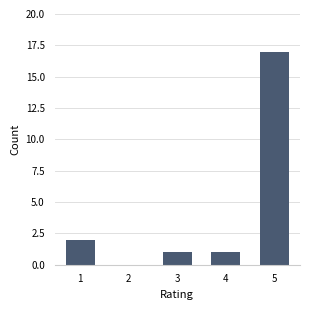

True or false: the data shows 25 at 5.

False